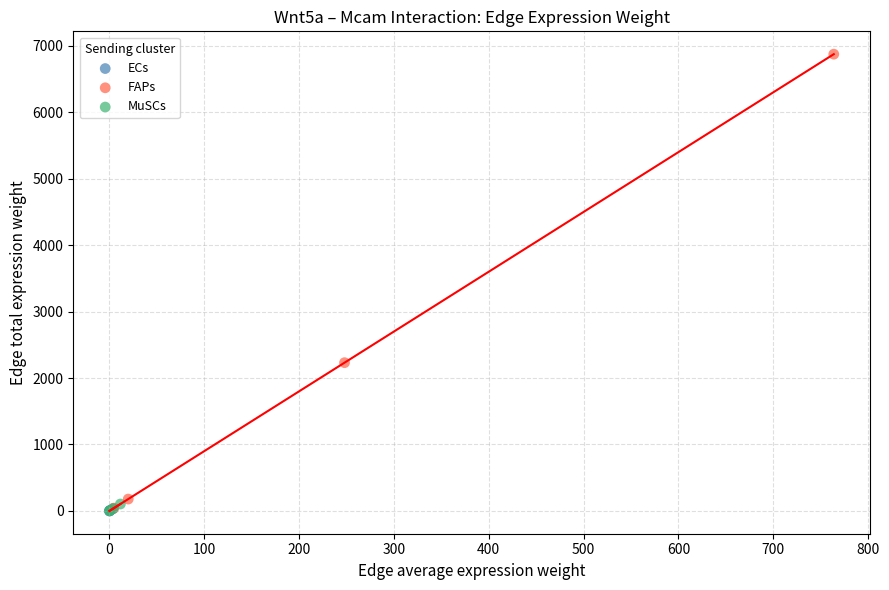

Which series reaches the maximum Y coordinate?

FAPs